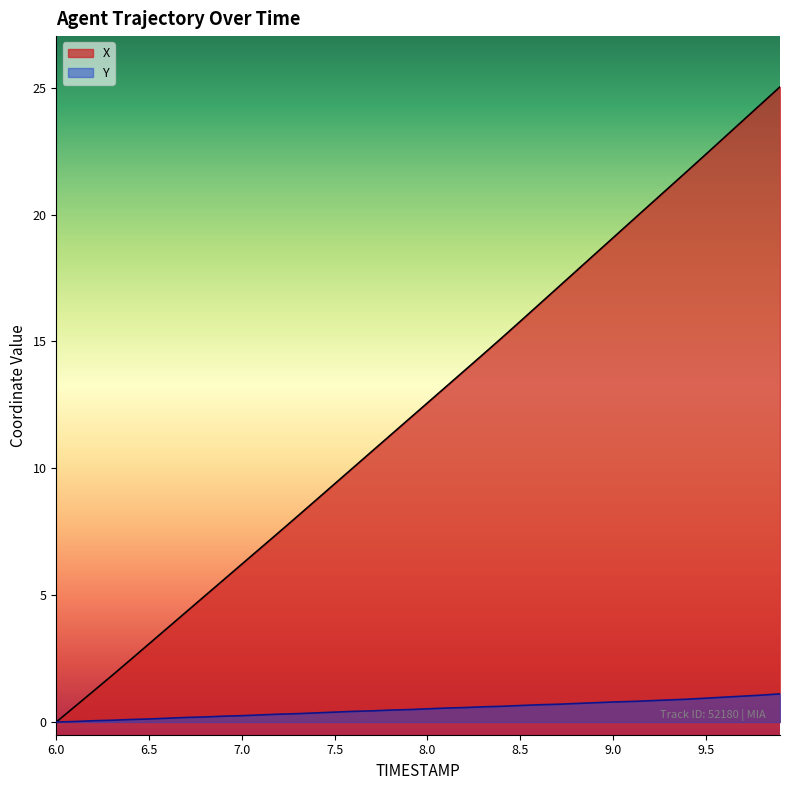

Between 7.1 and 7.7, which series saw the biggest shift?

X